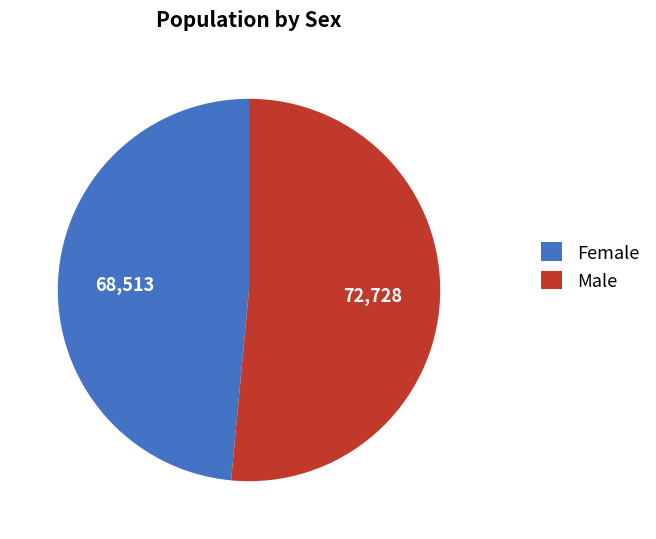

How many slices are in this pie chart?

2